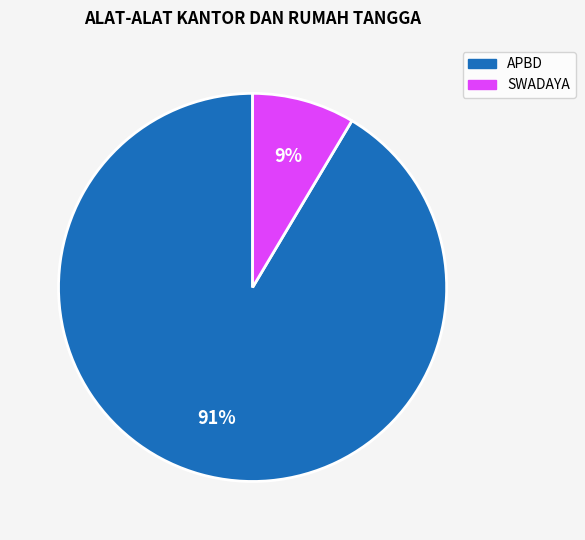

To the nearest percent, what is the average slice percentage?

50%